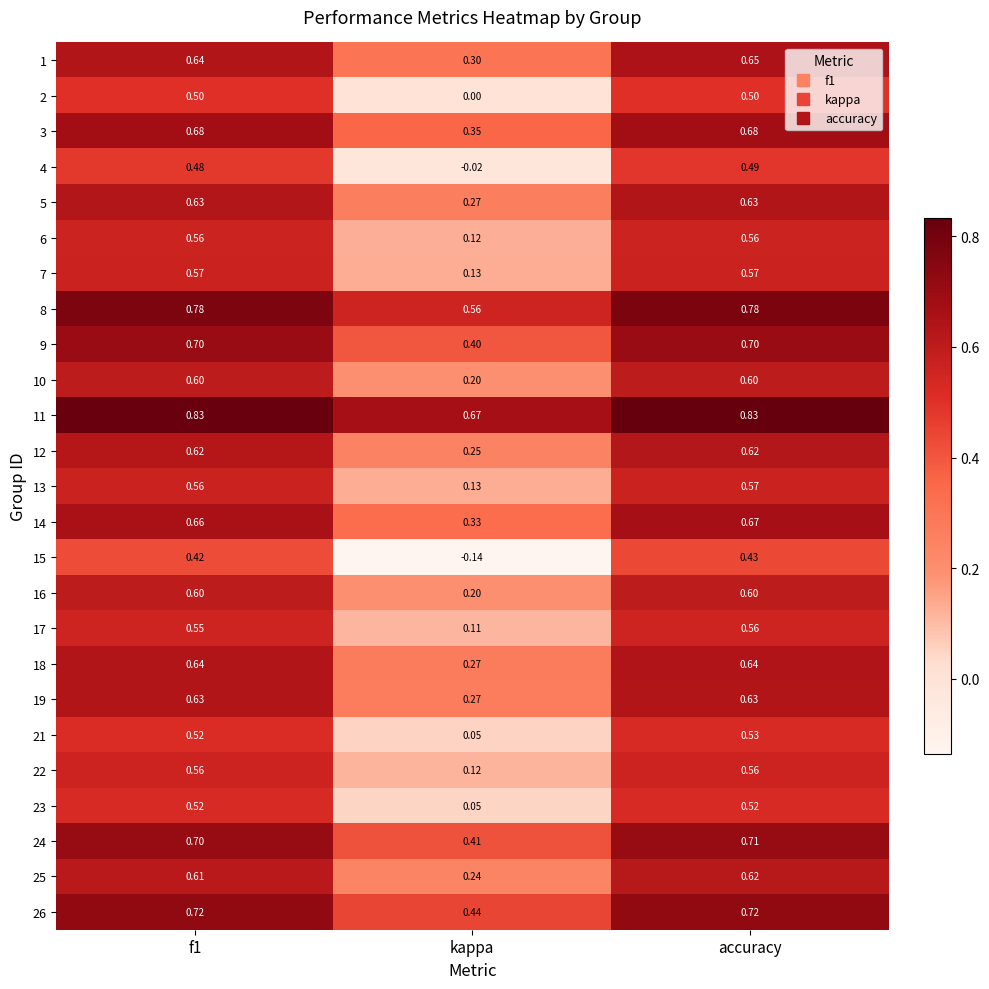

Is the value of 21 at kappa greater than the value of 15 at f1?

No